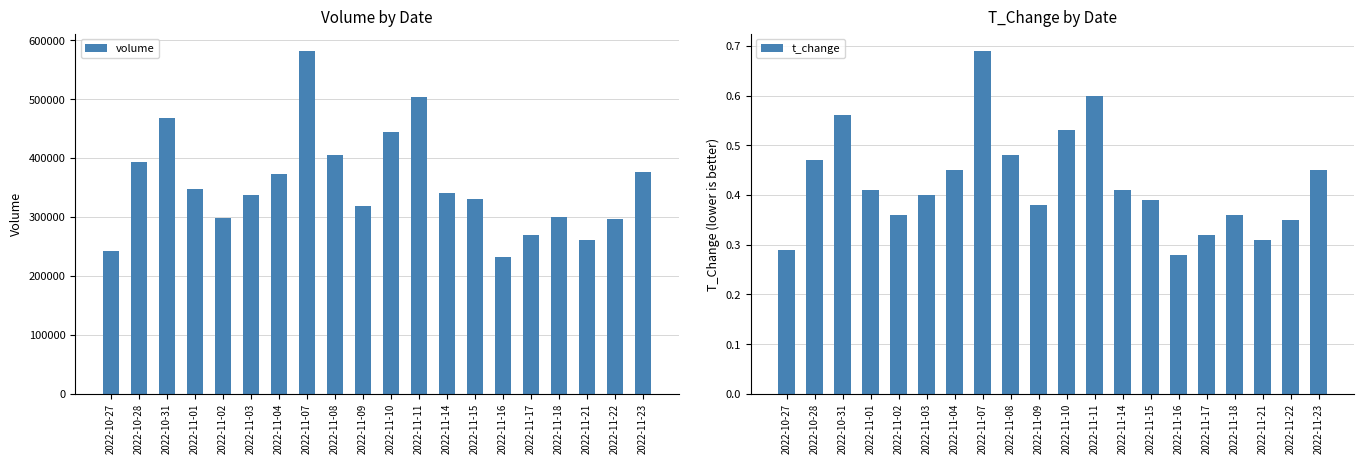

Rank the series by their average value, from highest to lowest.

volume, t_change